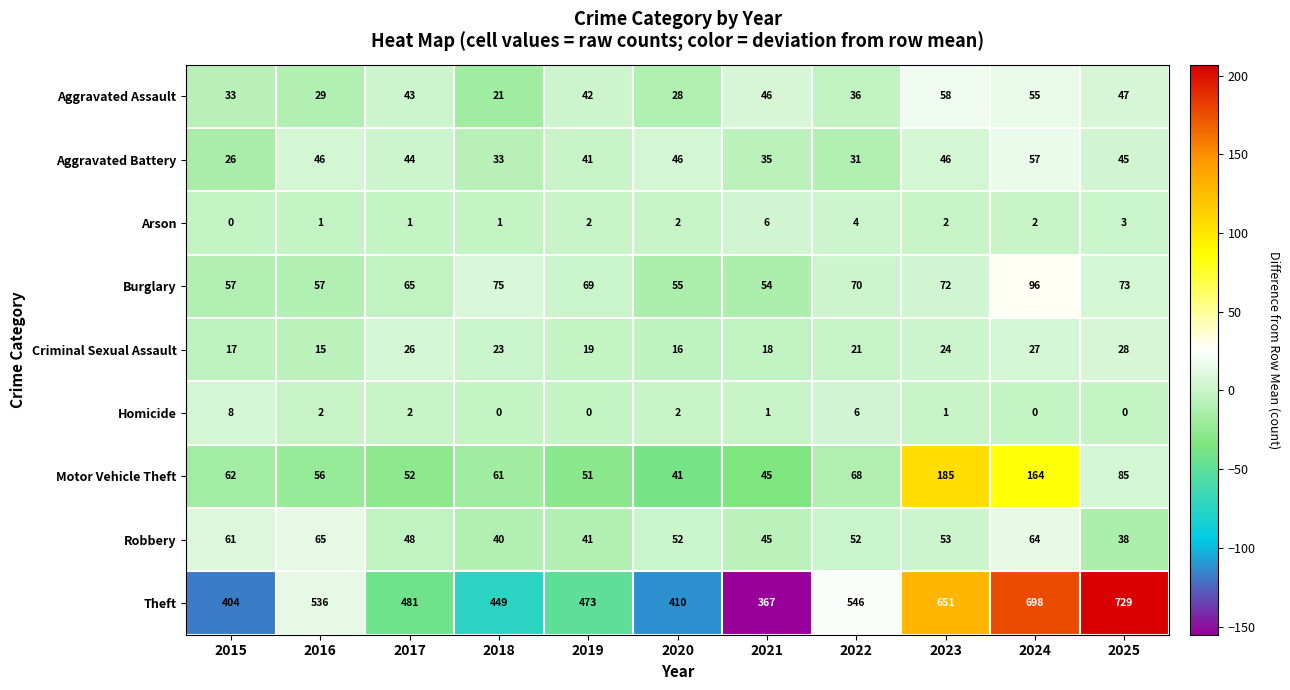

The value of Motor Vehicle Theft at 2016 is 38. True or false?

False